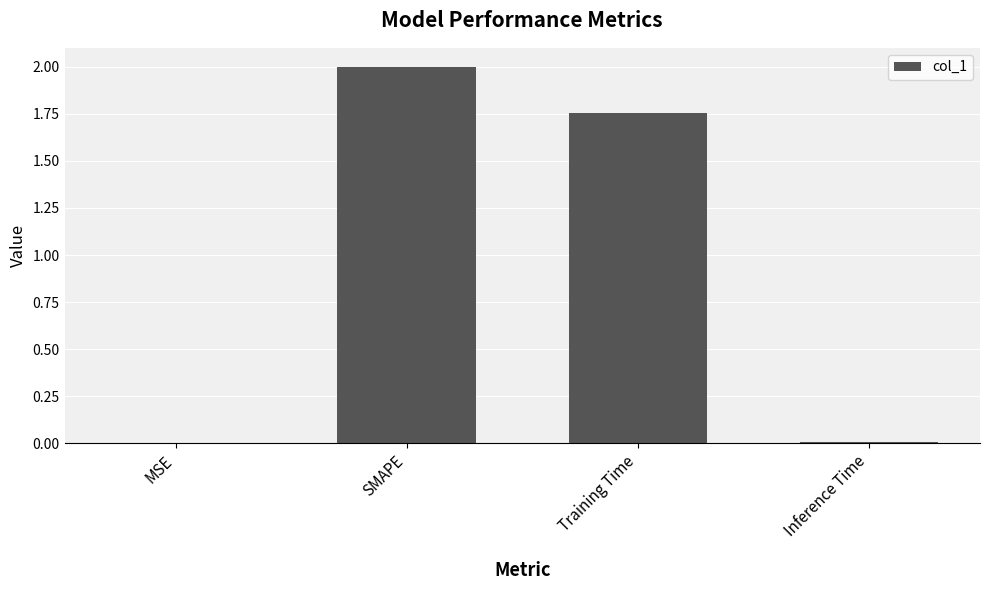

At which label is the value closest to 1?

Training Time